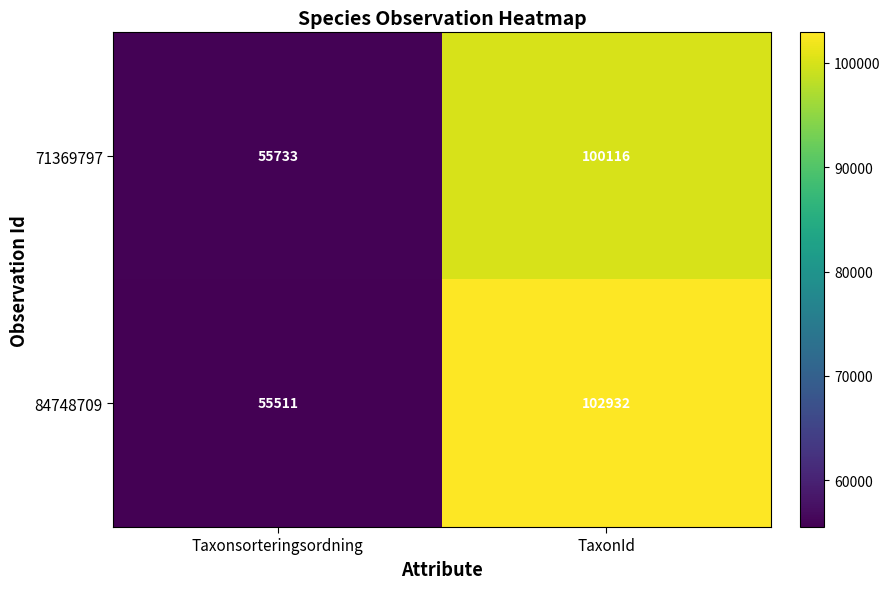

The value of 71369797 at Taxonsorteringsordning is 25693. True or false?

False